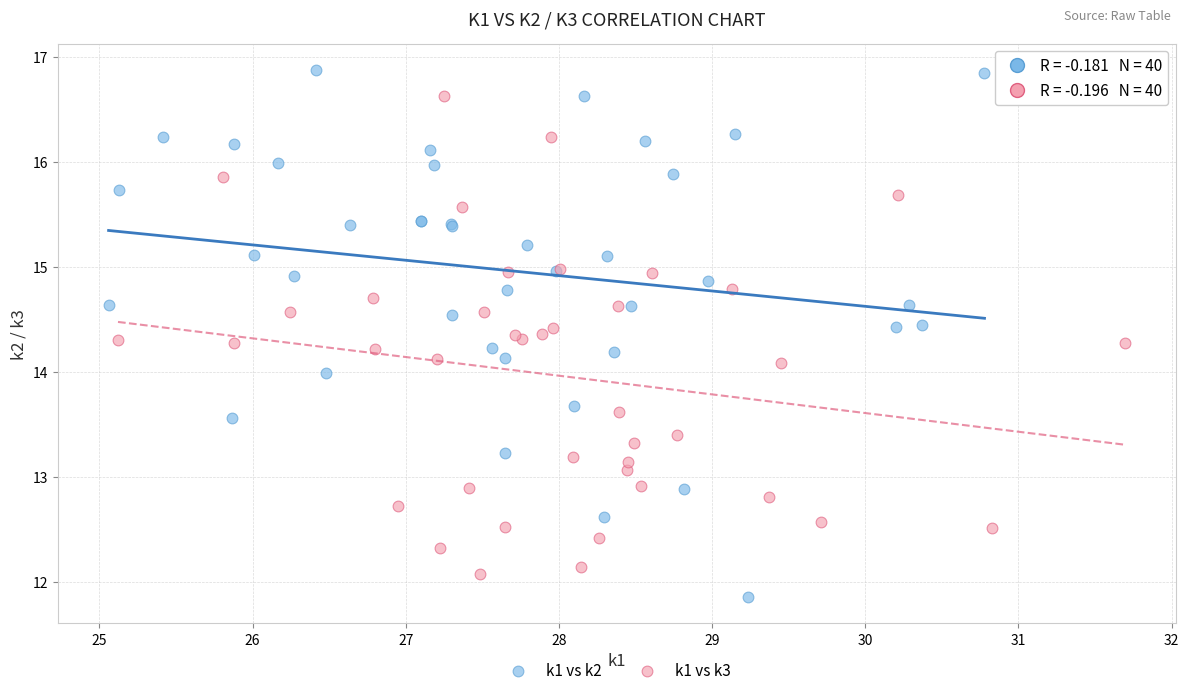

Which series contains the lowest Y value?

k1 vs k2